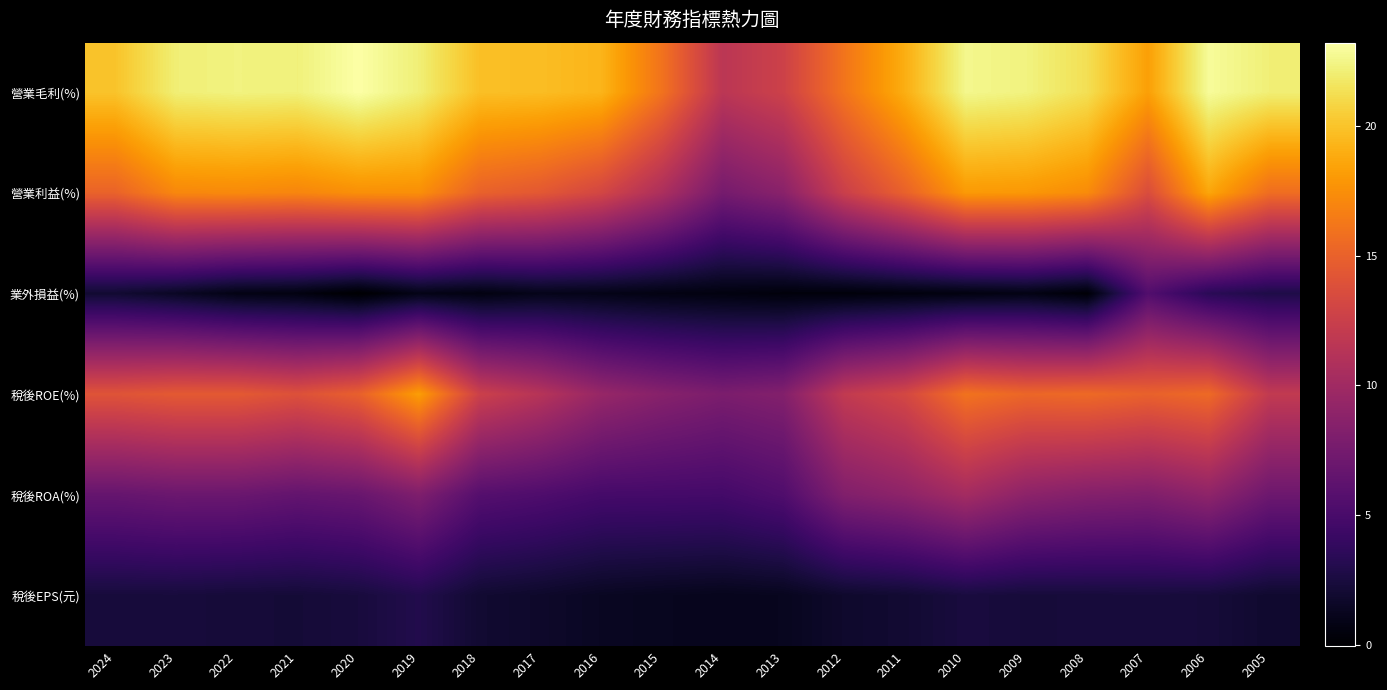

List the series in order of their peak value, highest first.

營業毛利(%), 營業利益(%), 稅後ROE(%), 稅後ROA(%), 業外損益(%), 稅後EPS(元)